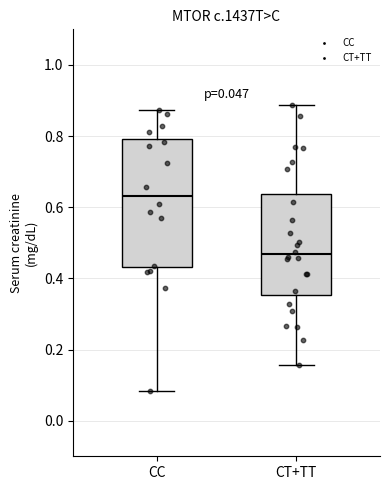

Comparing the boxes themselves (not the whiskers), which one is the tallest?

CC